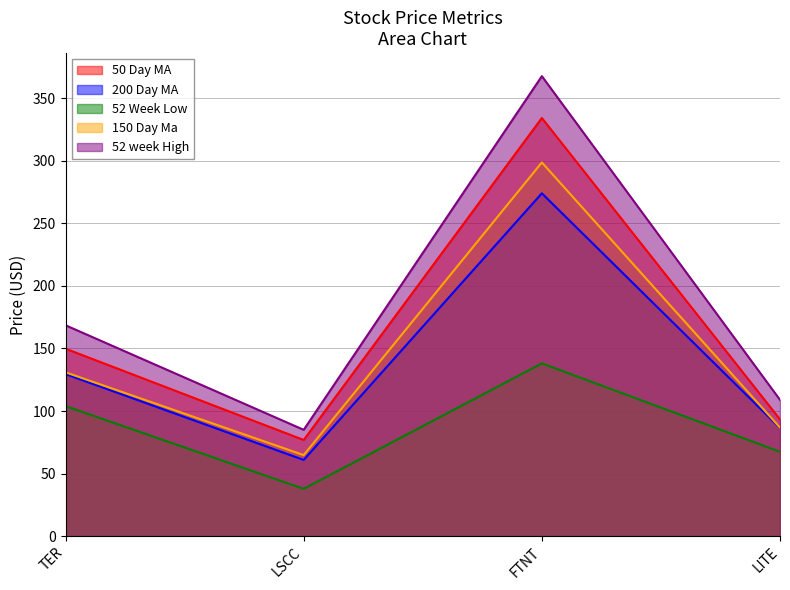

Reading right to left, transcribe all the data shown in this chart.

50 Day MA: LITE=93.3	FTNT=334.2	LSCC=76.9	TER=149.8
200 Day MA: LITE=86.5	FTNT=274.0	LSCC=60.9	TER=129.5
52 Week Low: LITE=67.4	FTNT=138.1	LSCC=37.8	TER=104.0
150 Day Ma: LITE=86.7	FTNT=298.7	LSCC=64.8	TER=131.0
52 week High: LITE=108.9	FTNT=367.7	LSCC=85.0	TER=168.6